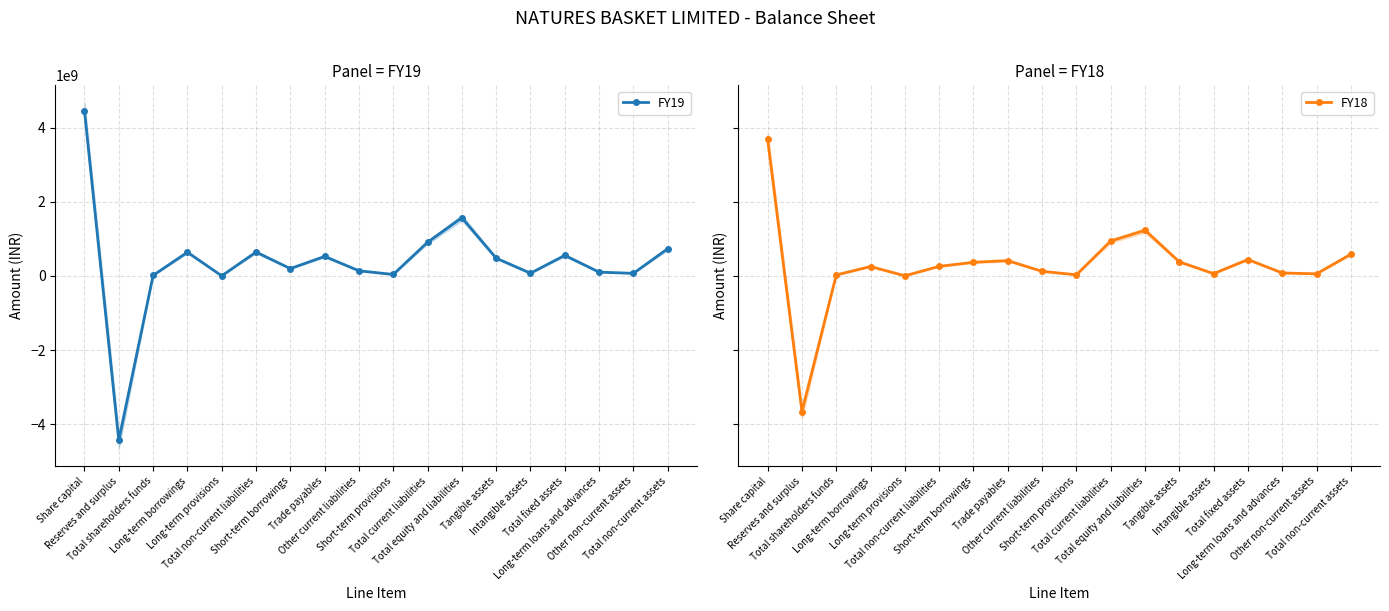

What is the greatest value displayed?

4458300000